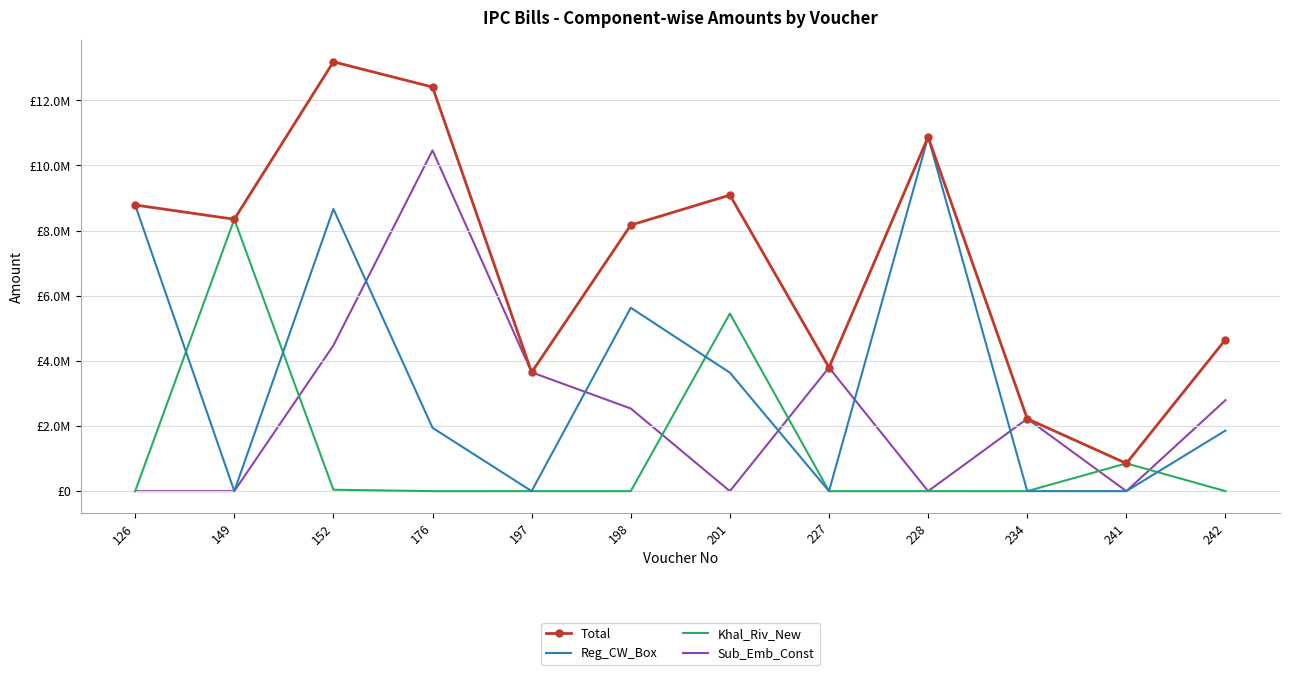

Which series has the largest total across all categories?

Total